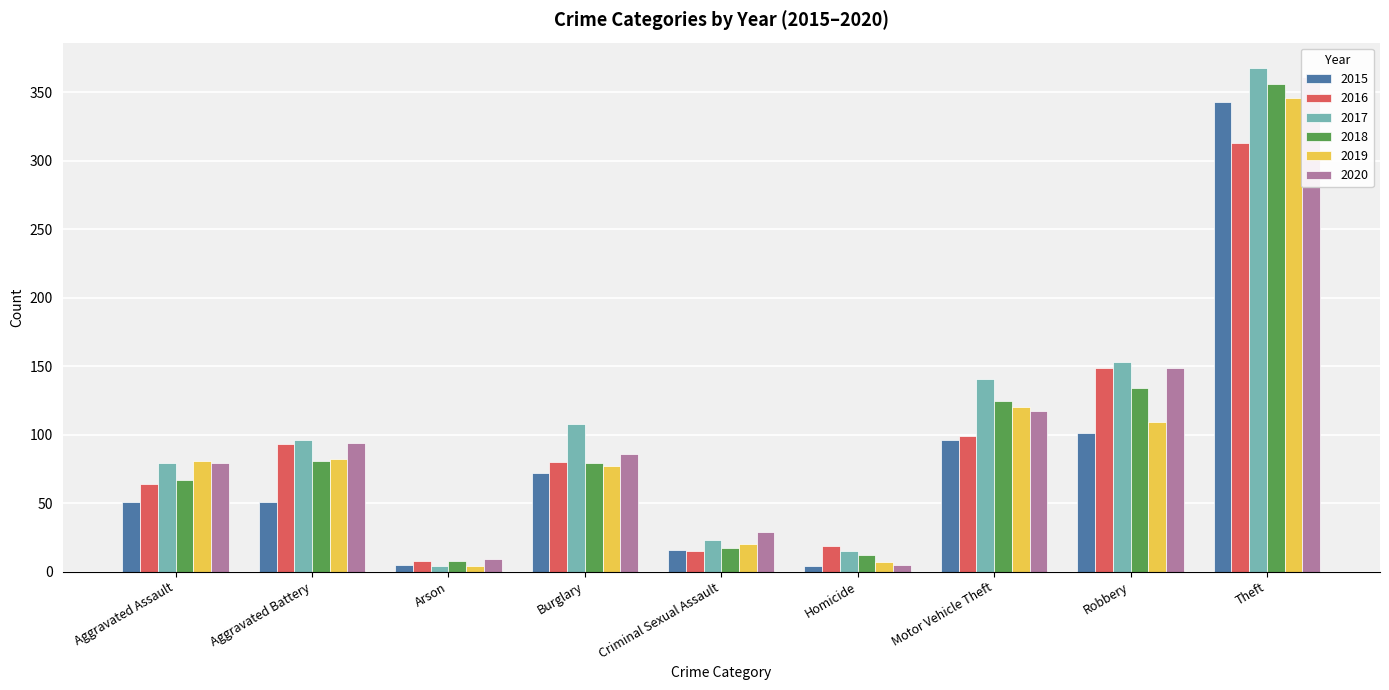

What is the spread (max minus min) of values at Aggravated Battery?

45